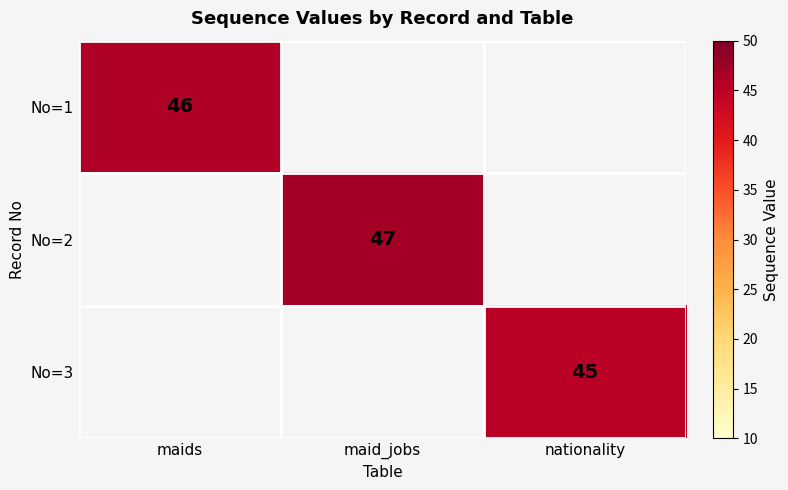

The No=3 series shows 25 at nationality. True or false?

False